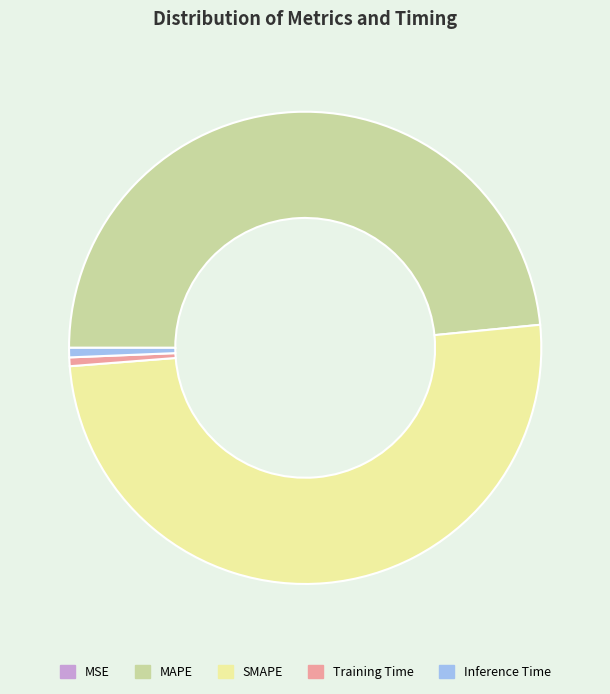

The MAPE slice represents 62% of the pie. True or false?

False